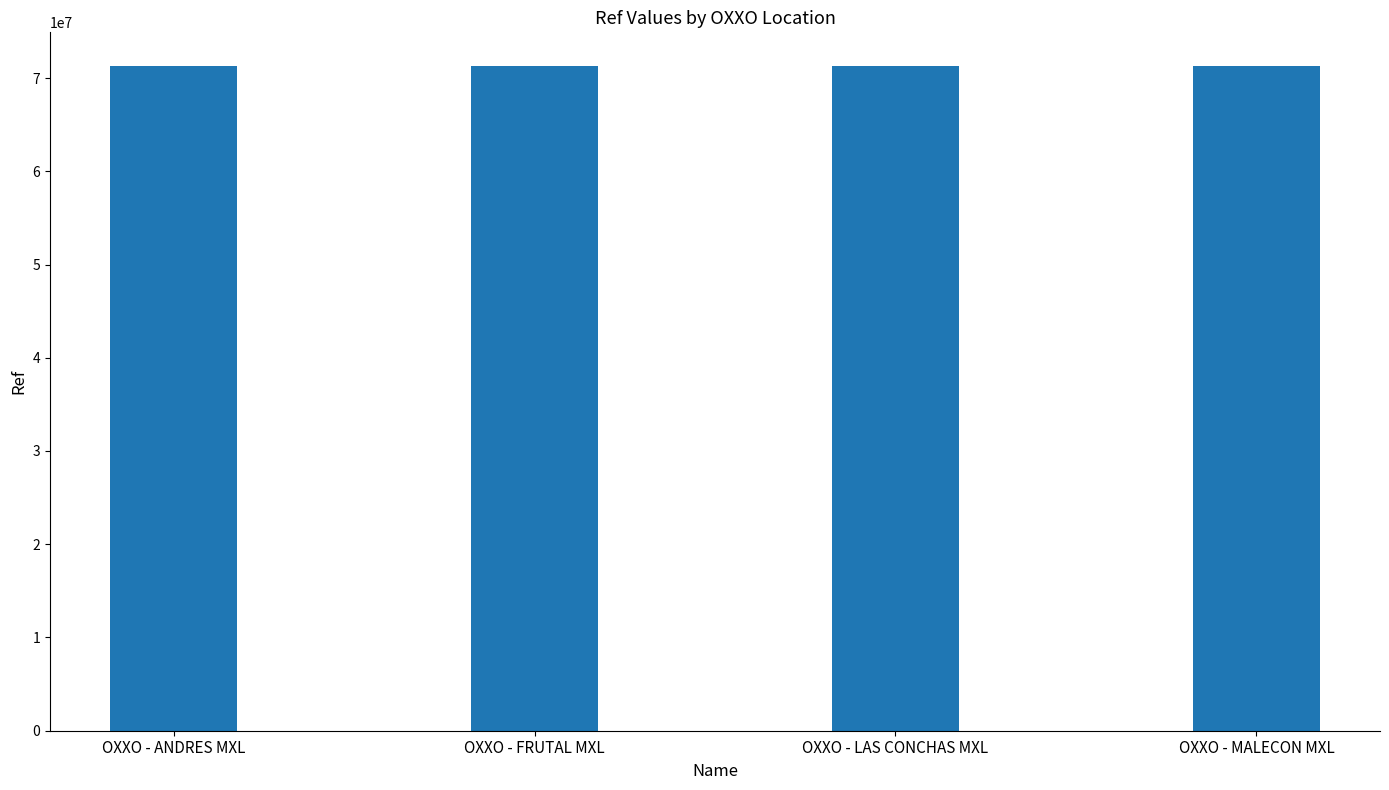

What is the minimum value shown in the chart?

71329956